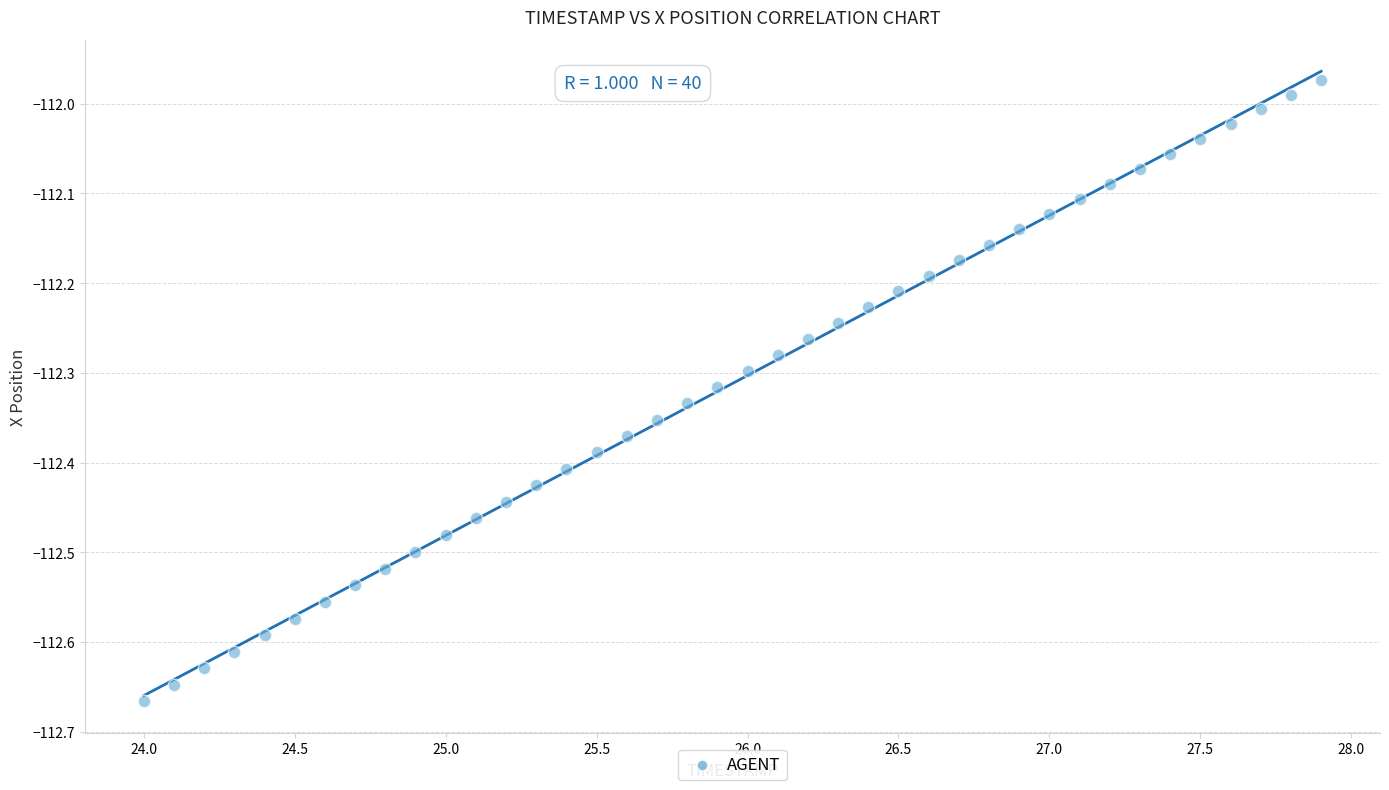

What is the range of Y values (max minus min)?

0.7